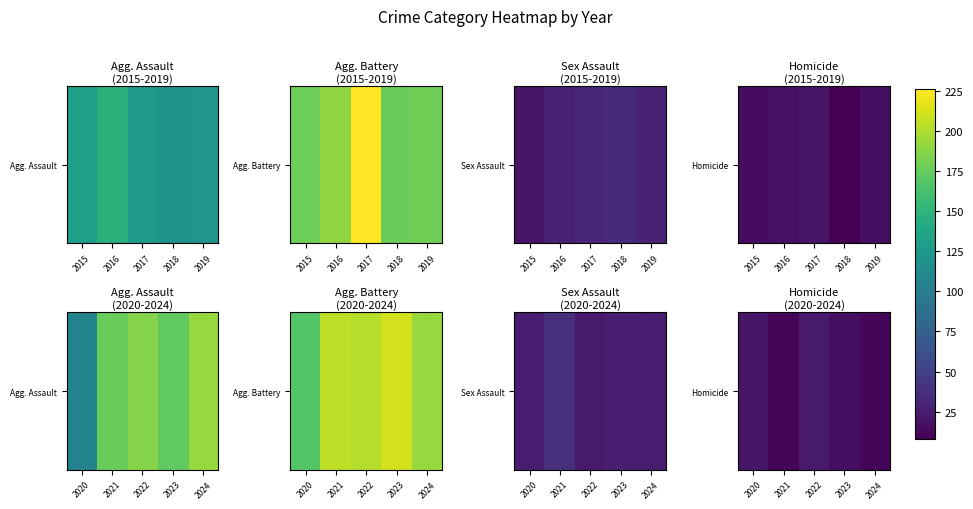

At which label is the value closest to 18?

2023